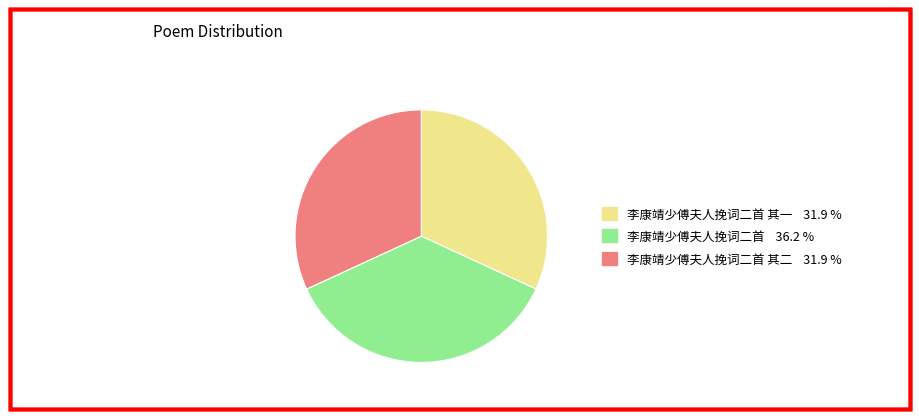

Is there a majority slice in this chart?

No